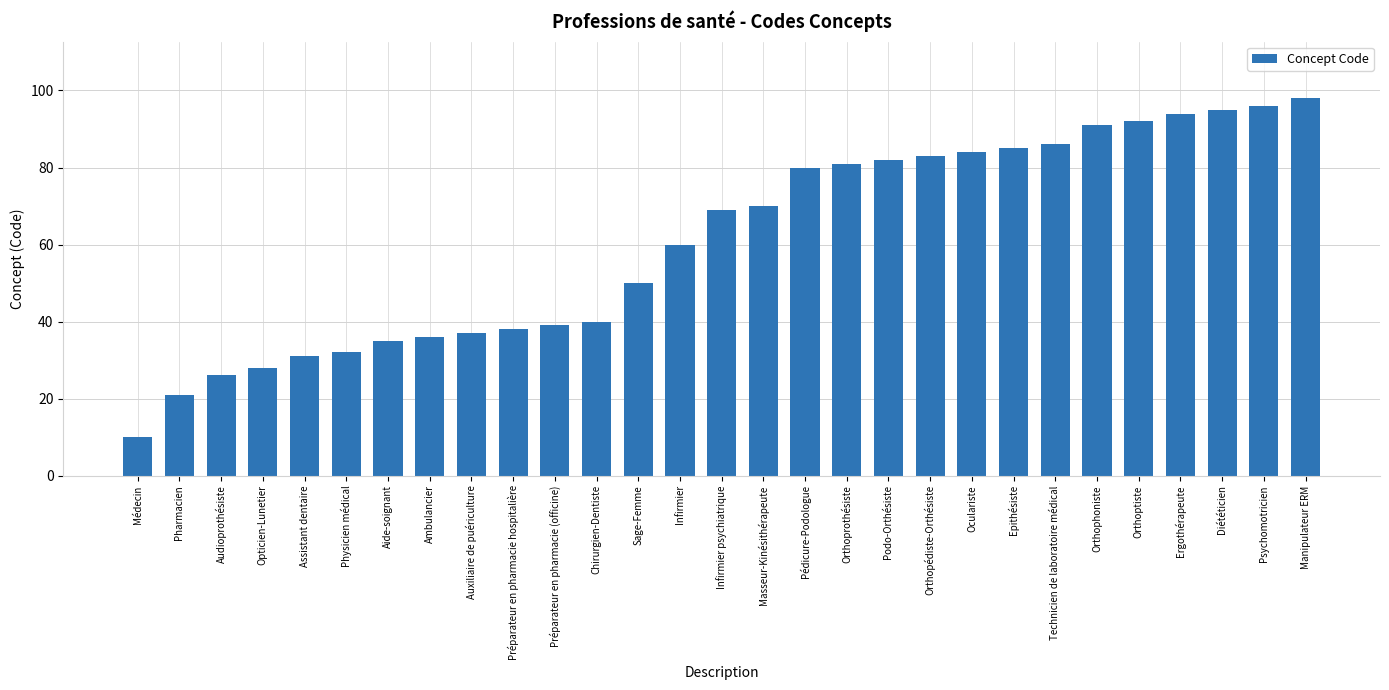

What value does the data have at Podo-Orthésiste?

82